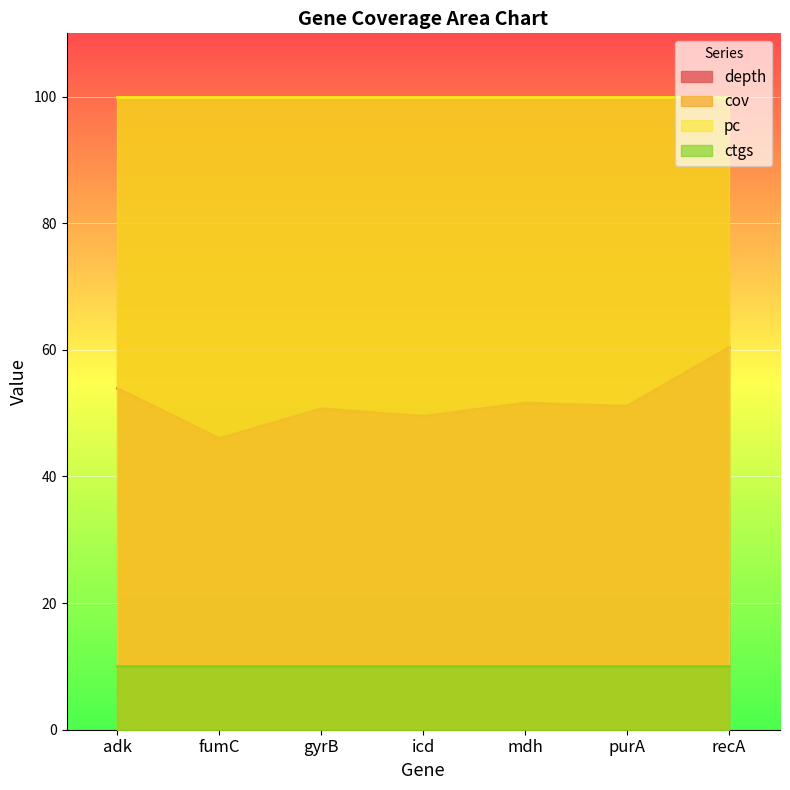

Between adk and icd, which series saw the biggest shift?

depth